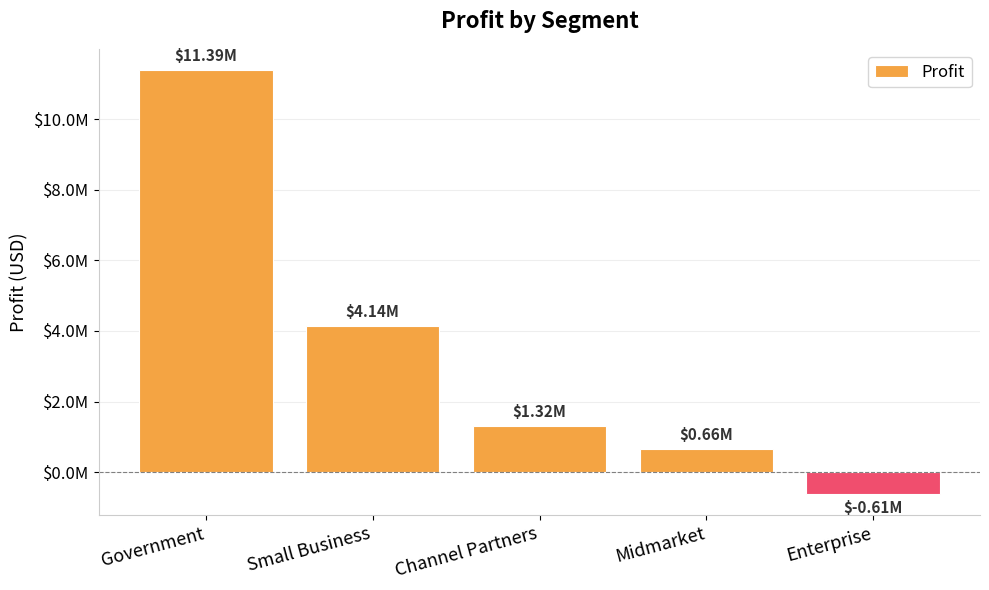

What is the average value?

3378740.5